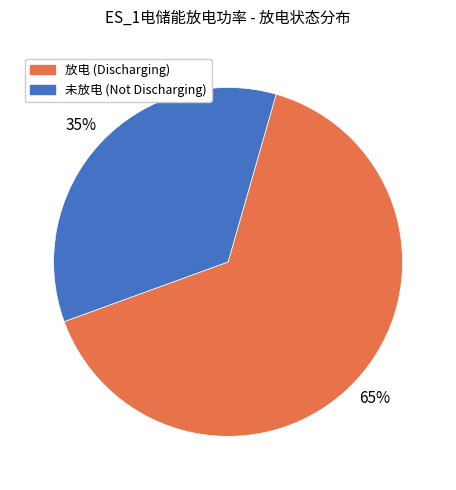

To the nearest percent, what is the average slice percentage?

50%